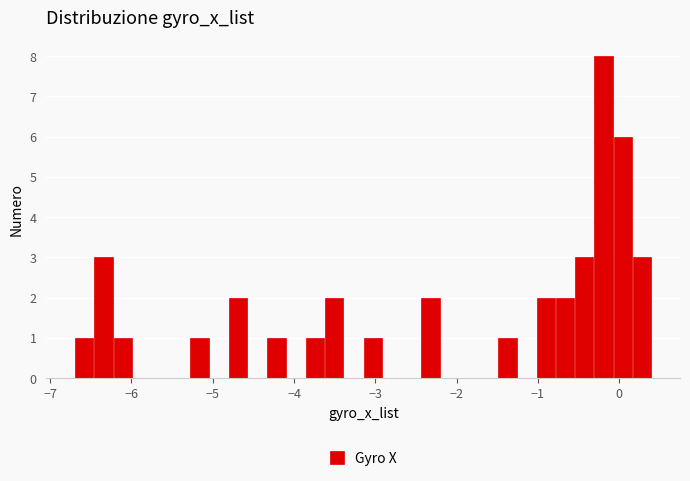

Read against the x-axis, roughly where is the centre of the tallest bar?

-0.2